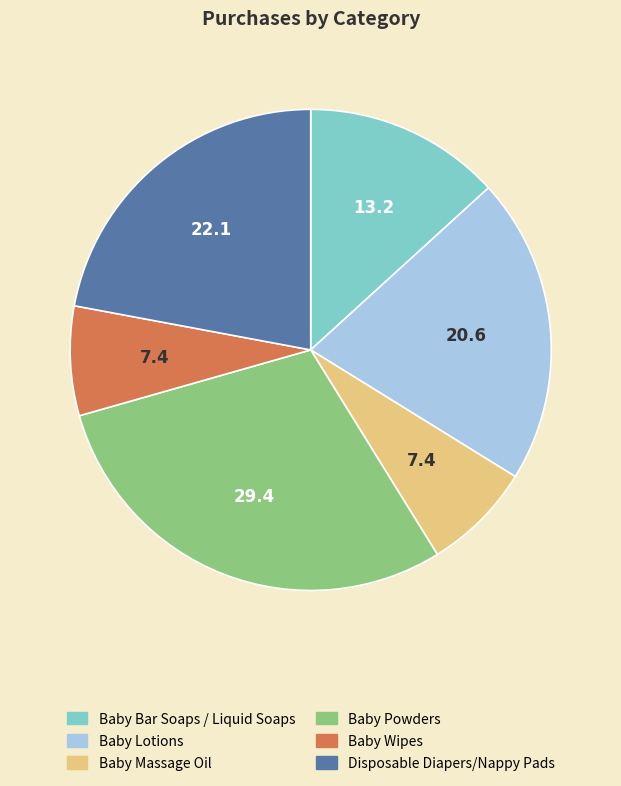

Does any single category account for the majority?

No